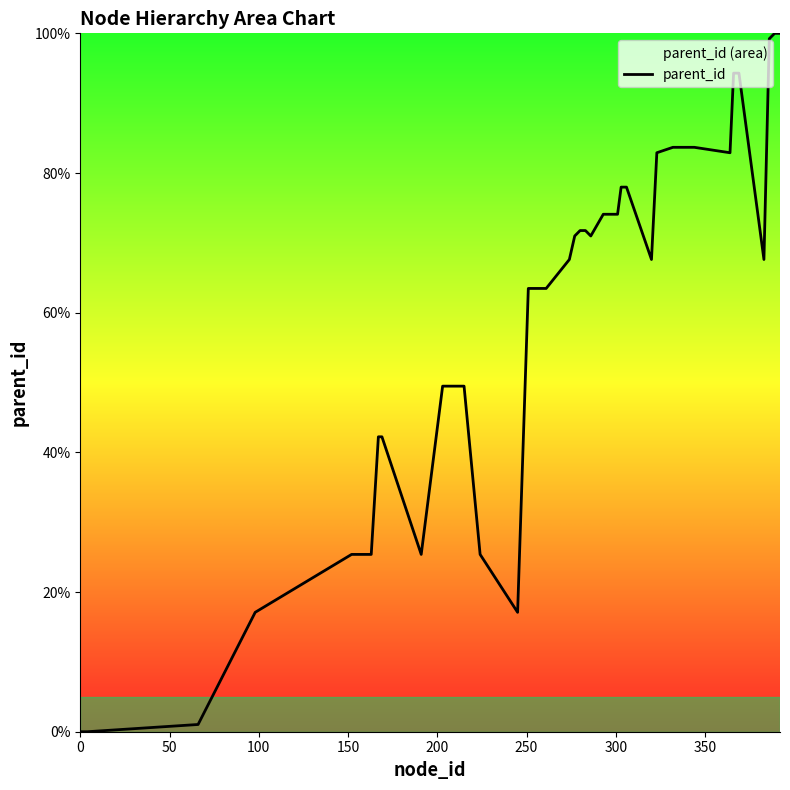

What is the average value?

59.4